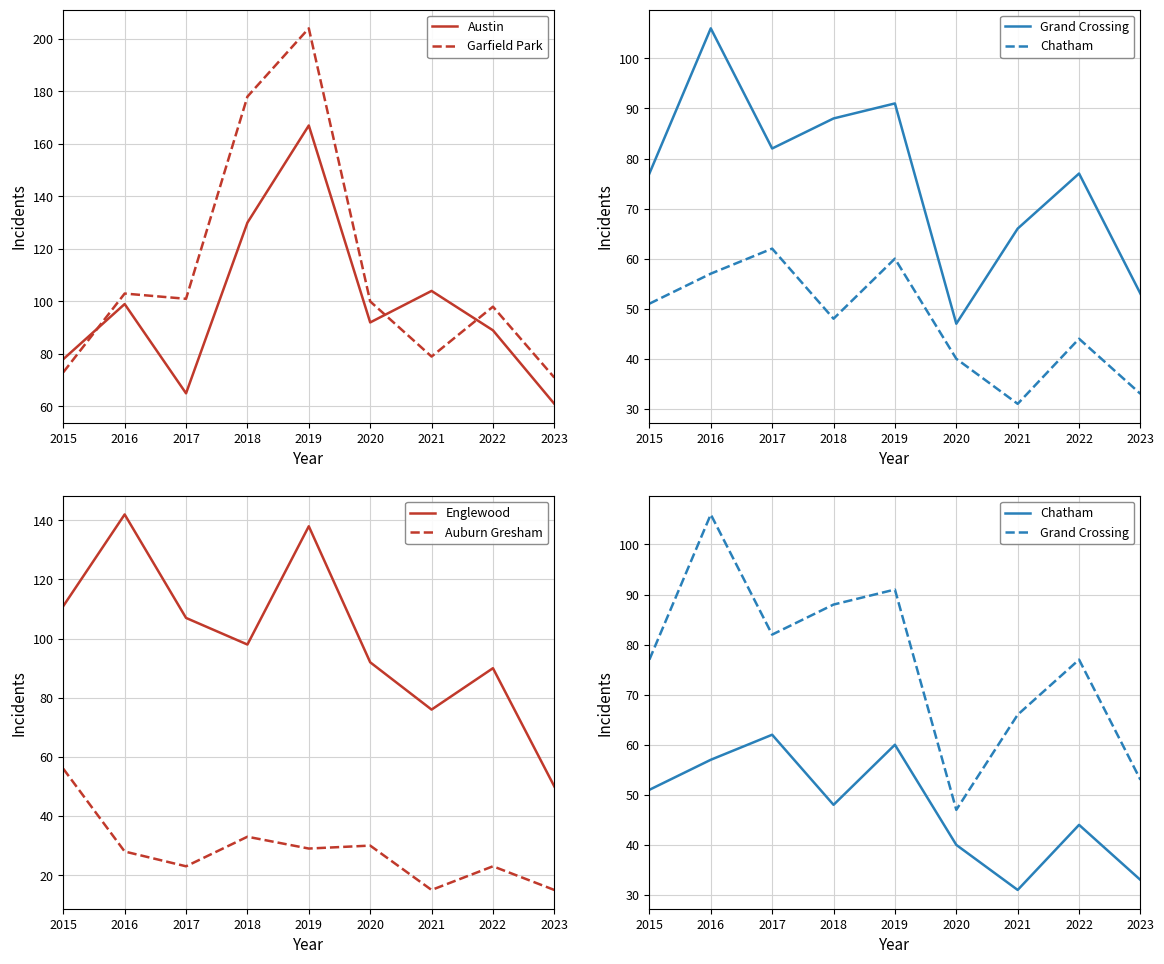

At how many categories does at least one series exceed 26?

9